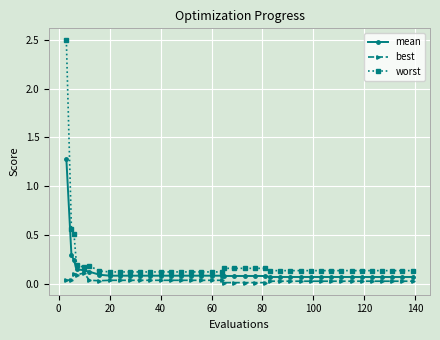

Which series has the largest range (max minus min)?

worst